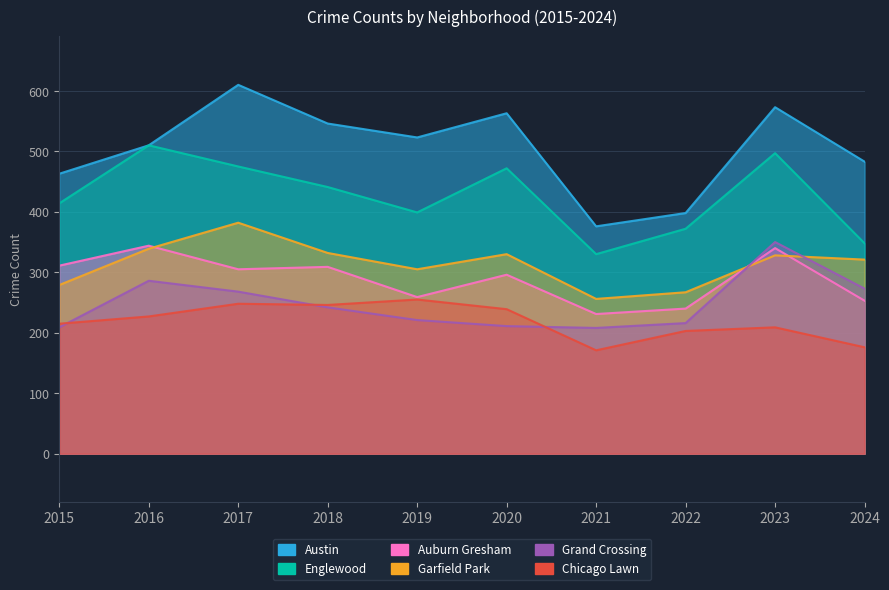

Between 2016 and 2017, which series saw the biggest shift?

Austin